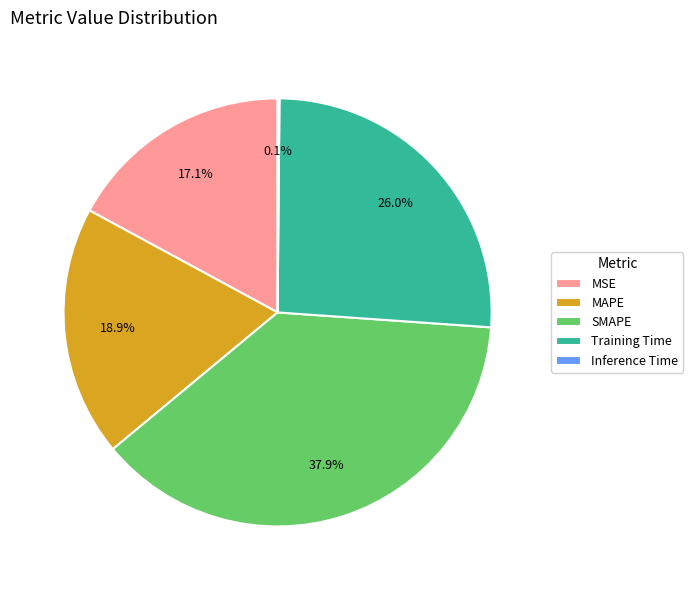

To the nearest percent, what is the difference between the largest and smallest slice percentages?

38%